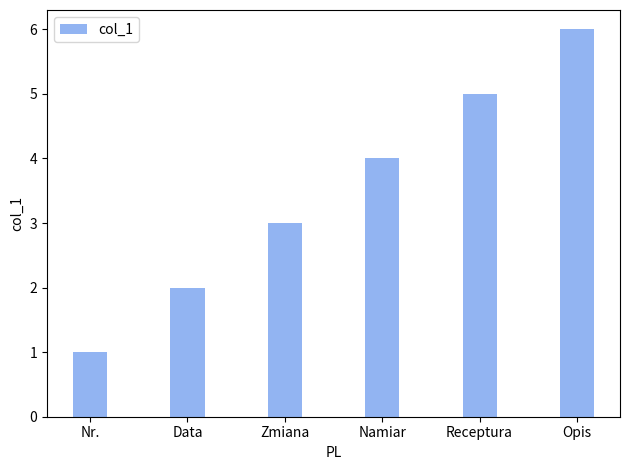

Rank the categories by value from highest to lowest.

Opis, Receptura, Namiar, Zmiana, Data, Nr.